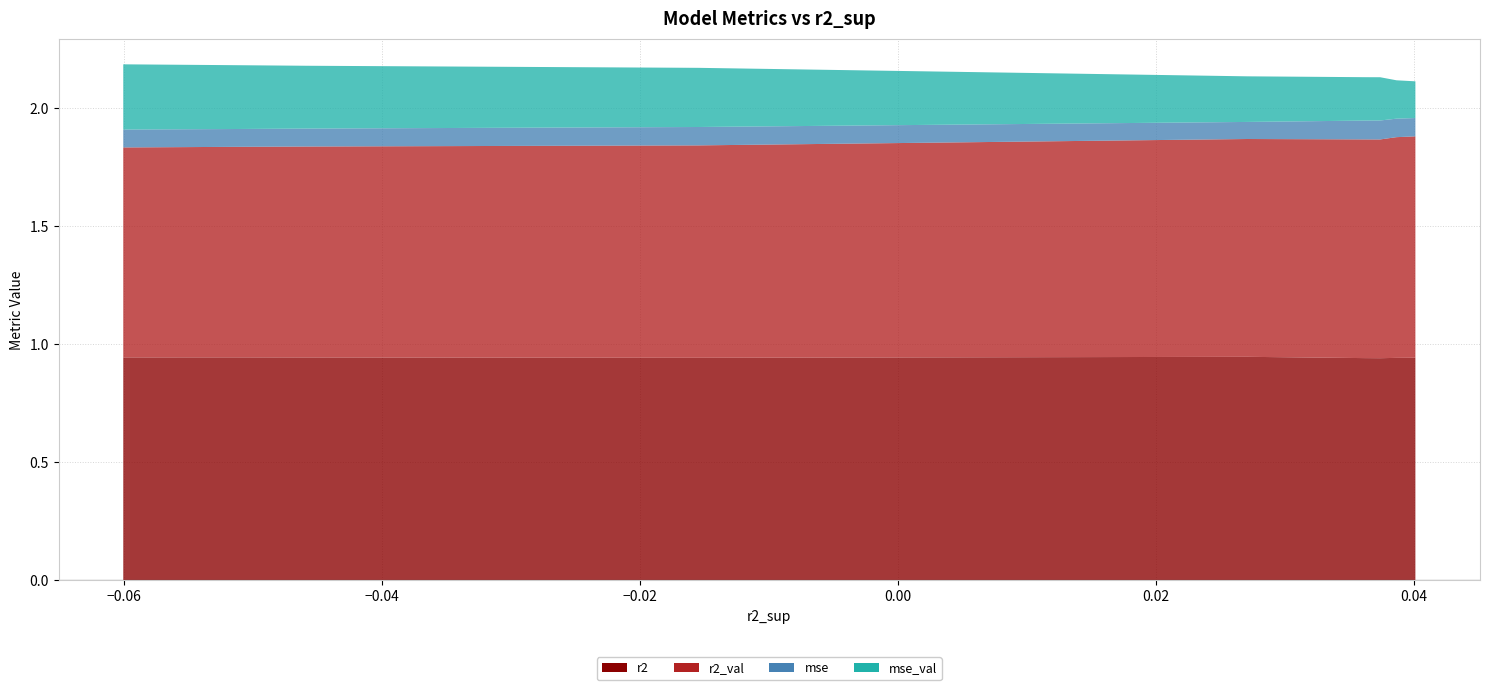

Reading left to right, list all the values displayed in this chart.

r2: model_3_5_0=0.9	model_3_5_1=0.9	model_3_5_2=0.9	model_3_5_3=0.9	model_3_5_4=0.9	model_3_5_5=0.9	model_3_5_6=0.9	model_3_5_7=0.9	model_3_5_8=0.9	model_3_5_9=0.9
r2_val: model_3_5_0=0.9	model_3_5_1=0.9	model_3_5_2=0.9	model_3_5_3=0.9	model_3_5_4=0.9	model_3_5_5=0.9	model_3_5_6=0.9	model_3_5_7=0.9	model_3_5_8=0.9	model_3_5_9=0.9
mse: model_3_5_0=0.1	model_3_5_1=0.1	model_3_5_2=0.1	model_3_5_3=0.1	model_3_5_4=0.1	model_3_5_5=0.1	model_3_5_6=0.1	model_3_5_7=0.1	model_3_5_8=0.1	model_3_5_9=0.1
mse_val: model_3_5_0=0.2	model_3_5_1=0.2	model_3_5_2=0.2	model_3_5_3=0.2	model_3_5_4=0.2	model_3_5_5=0.3	model_3_5_6=0.3	model_3_5_7=0.3	model_3_5_8=0.3	model_3_5_9=0.3